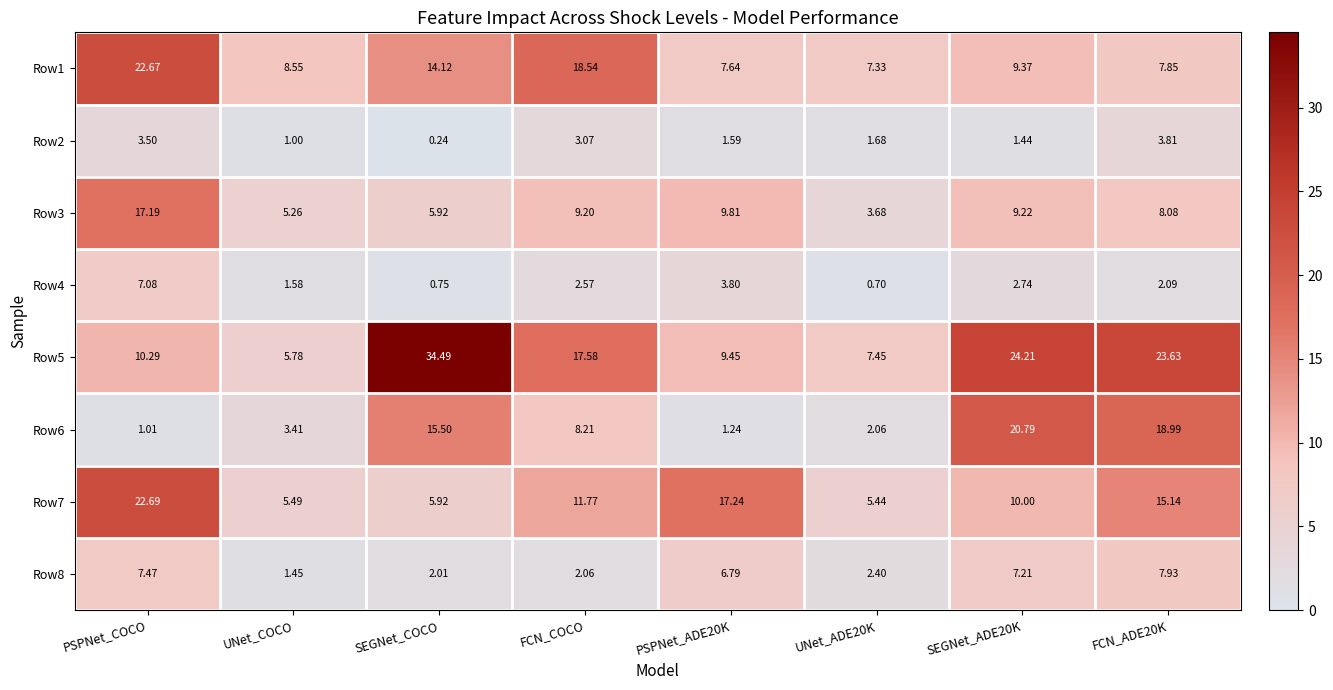

At which category does the chart reach its minimum across all series?

SEGNet_COCO